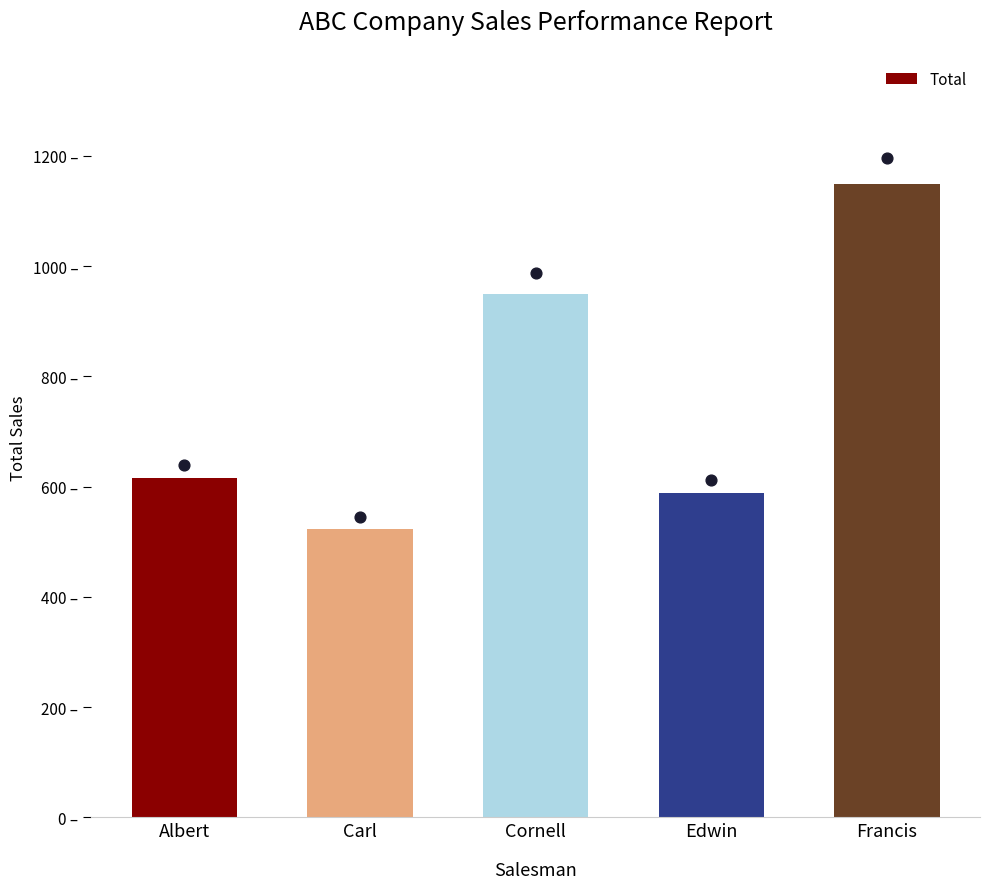

What is the ratio of the value at Cornell to the value at Albert?

1.5